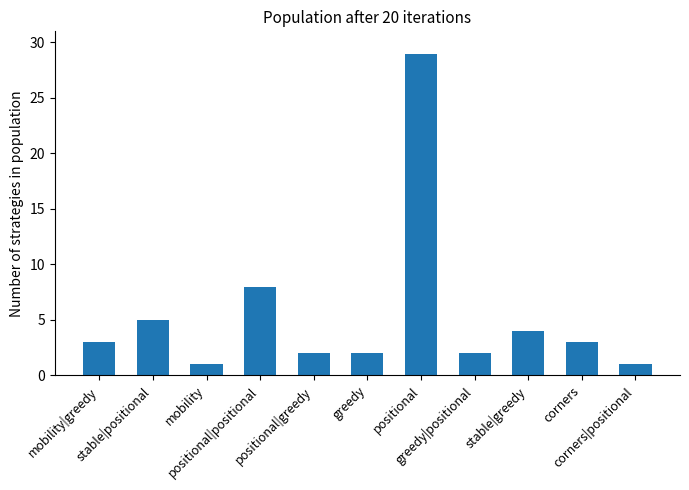

What is the value of the 7th bar from the left?

29